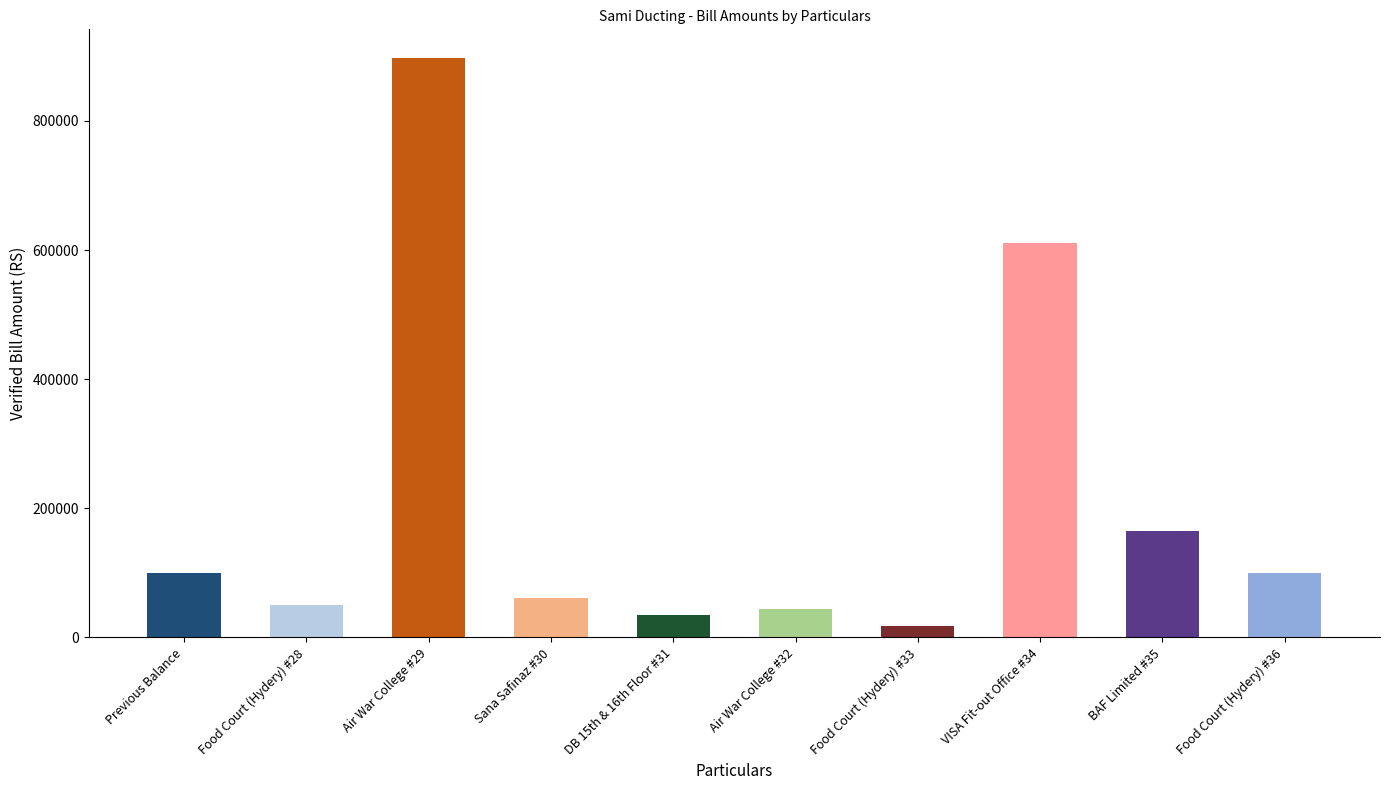

The value at Air War College #29 is 1369757. True or false?

False